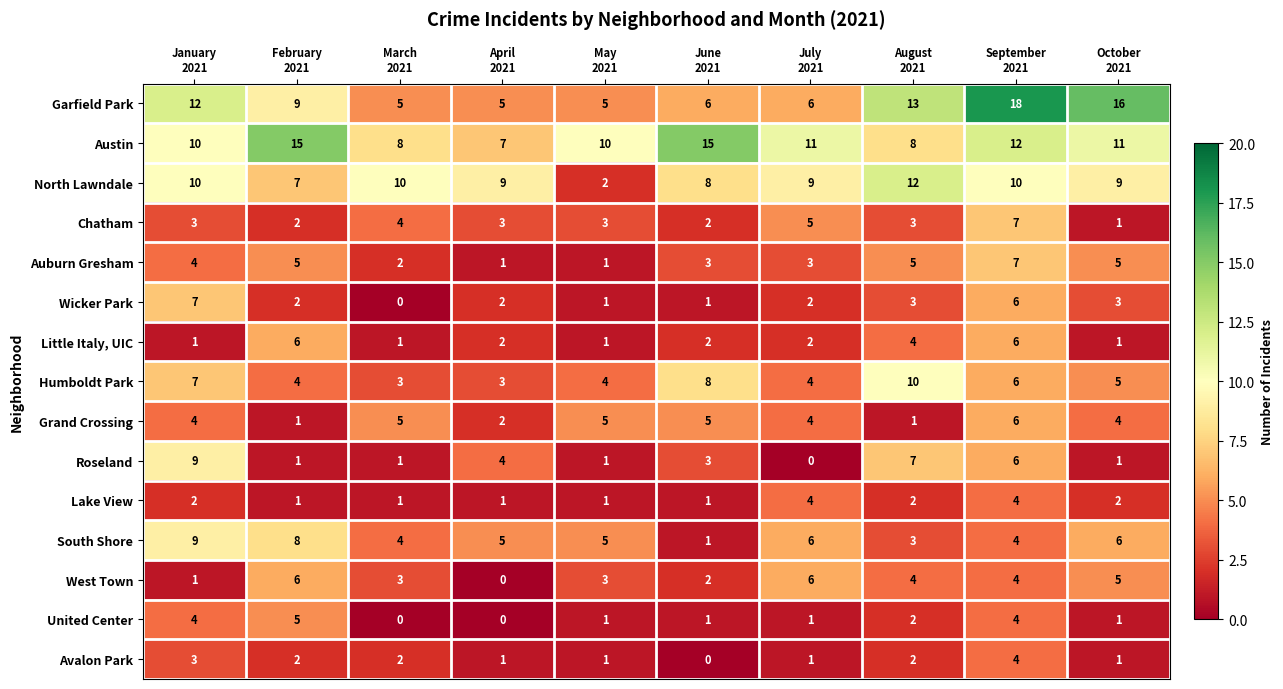

What is the average value of the Little Italy, UIC series?

3